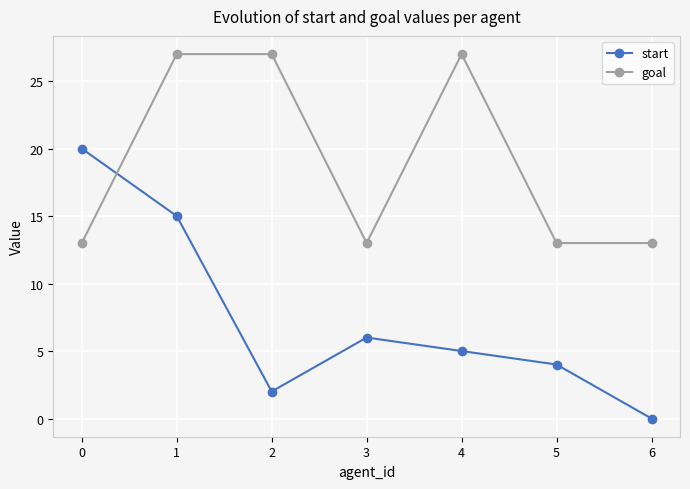

True or false: start has more than 1 points higher than both neighbors.

False